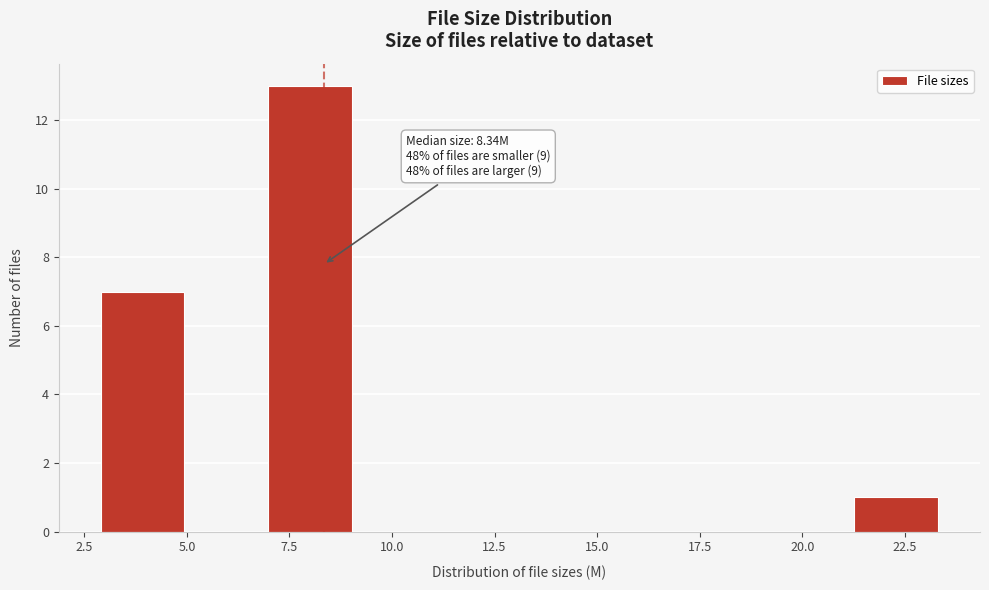

Over which range of the x-axis is the bar tallest?

7.0 to 9.0